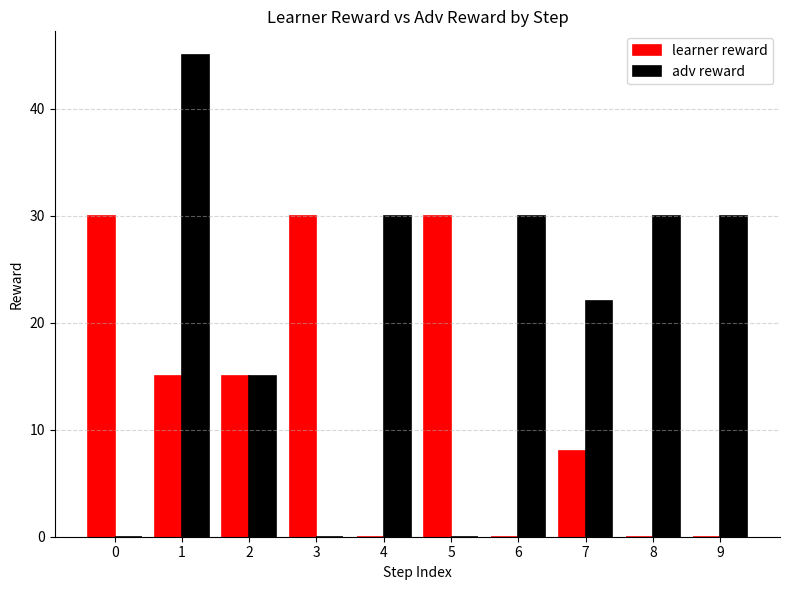

True or false: adv reward has a value of 0 at 3.

True